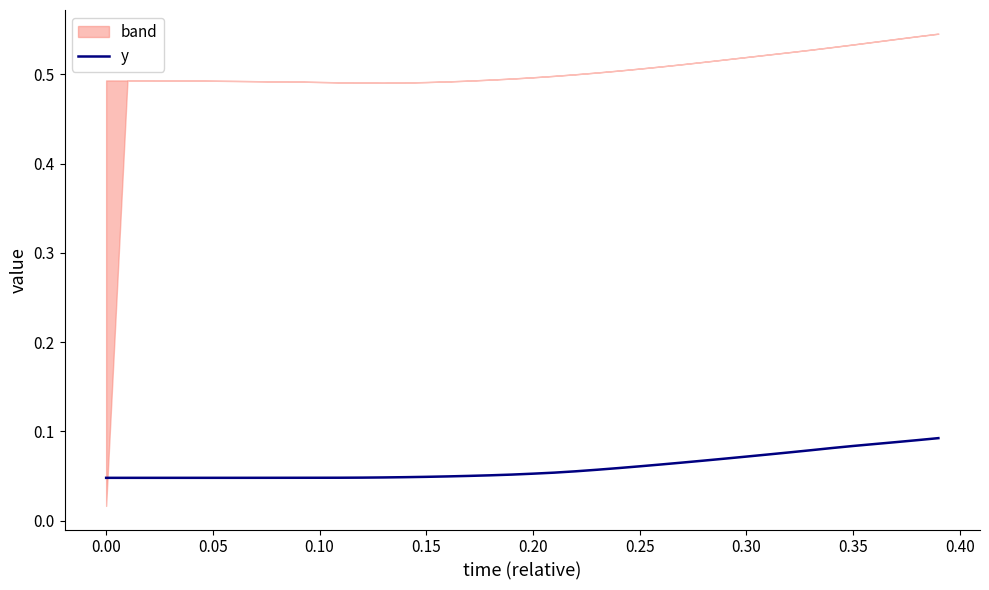

Does the chart have visible grid lines?

No